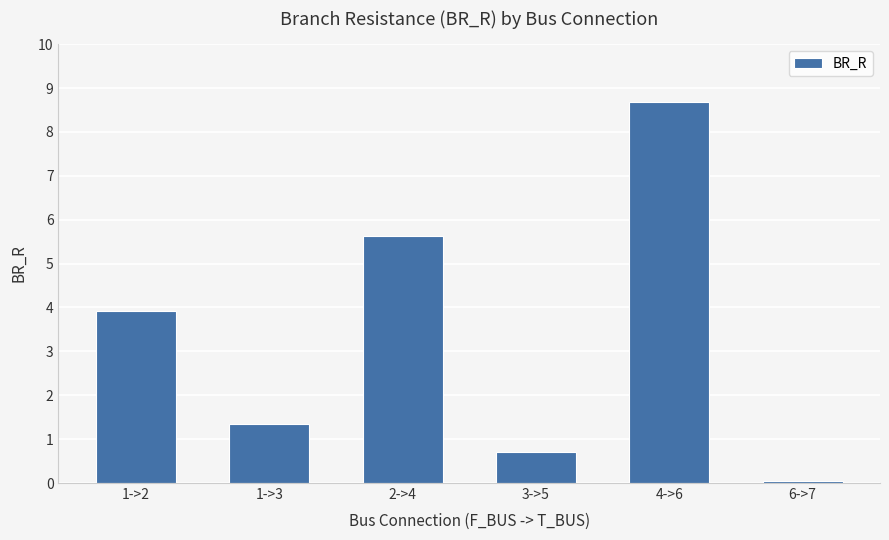

At which label is the value closest to 4?

1->2